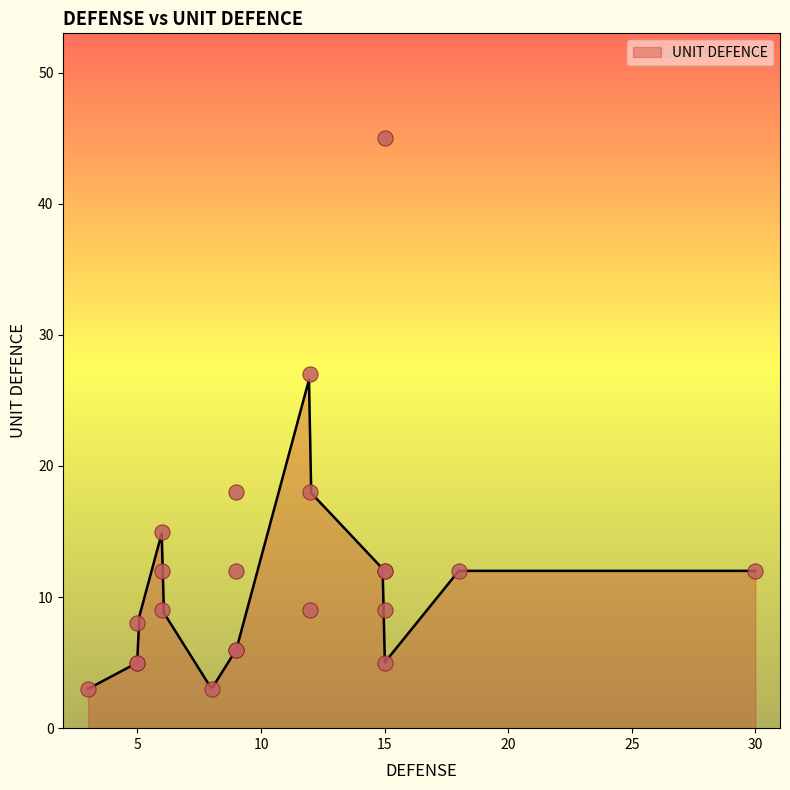

Approximately how many times larger is the value at 15 compared to 5?

2.4